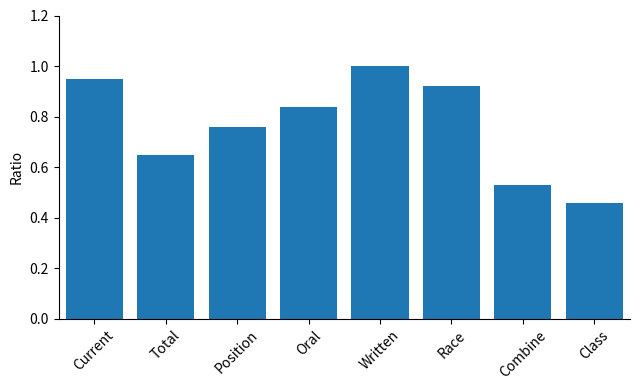

Rank the categories by value from highest to lowest.

Written, Current, Race, Oral, Position, Total, Combine, Class